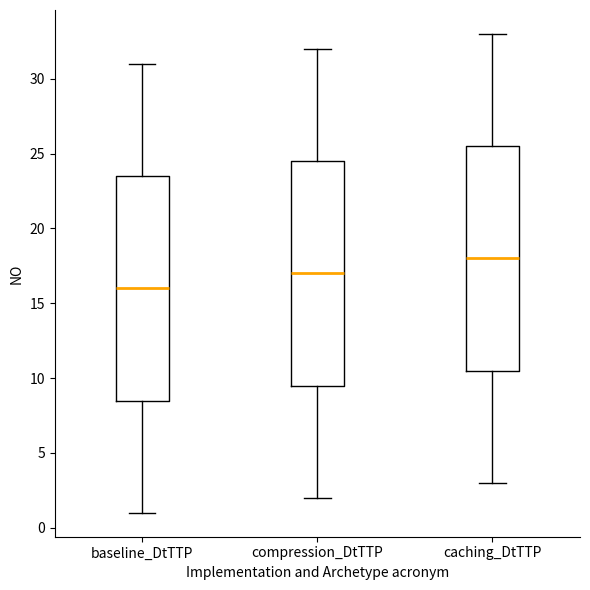

Reading left to right, transcribe this box plot: for each box, give where its median line is, the range the box spans, and where its two whiskers end, as read against the y-axis. The values are not printed on the chart, so give them approximately, as read against the axis.

baseline_DtTTP: median 16.0, box 8.5 to 23.5, whiskers 1.0 to 31.0
compression_DtTTP: median 17.0, box 9.5 to 24.5, whiskers 2.0 to 32.0
caching_DtTTP: median 18.0, box 10.5 to 25.5, whiskers 3.0 to 33.0